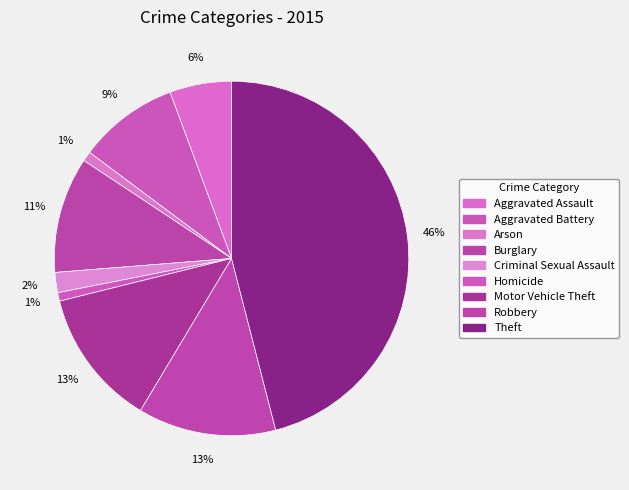

Which slice is the smallest?

Homicide